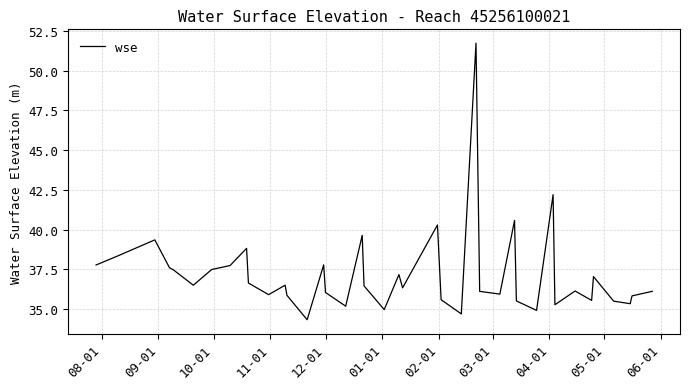

What is the difference between the maximum and minimum values?

17.4